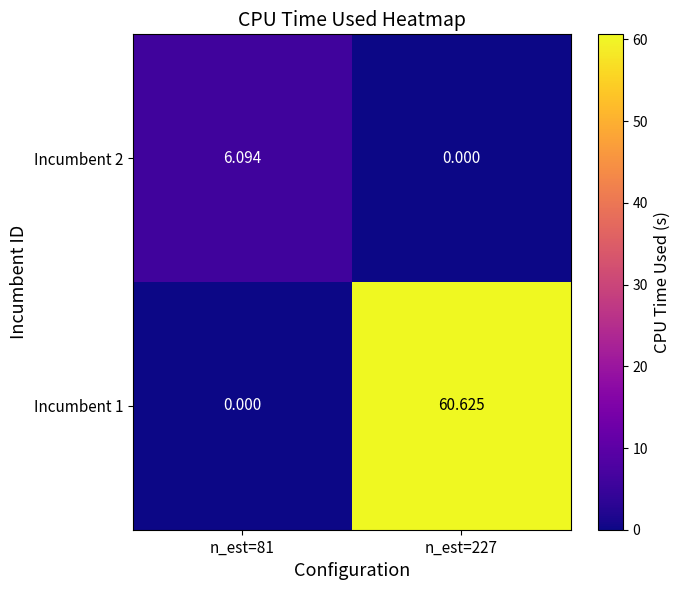

List the series in order of their peak value, highest first.

Incumbent 1, Incumbent 2